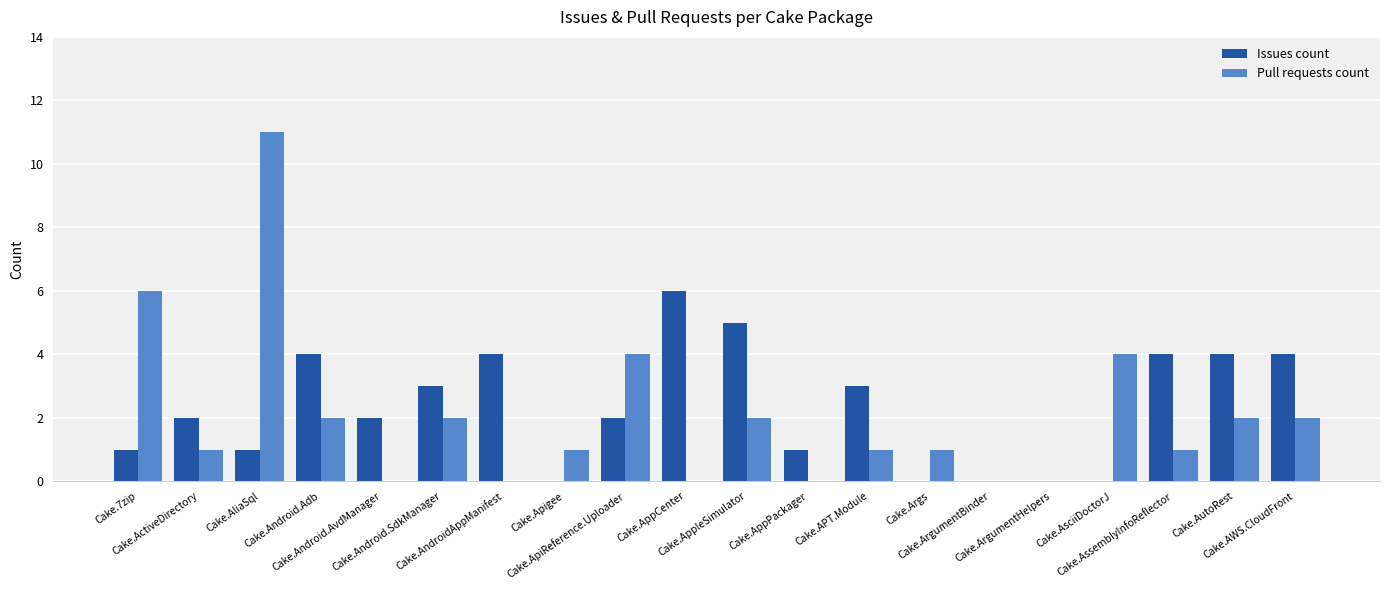

Reading right to left, what are all the values shown in this chart?

Issues count: 4	4	4	0	0	0	0	3	1	5	6	2	0	4	3	2	4	1	2	1
Pull requests count: 2	2	1	4	0	0	1	1	0	2	0	4	1	0	2	0	2	11	1	6